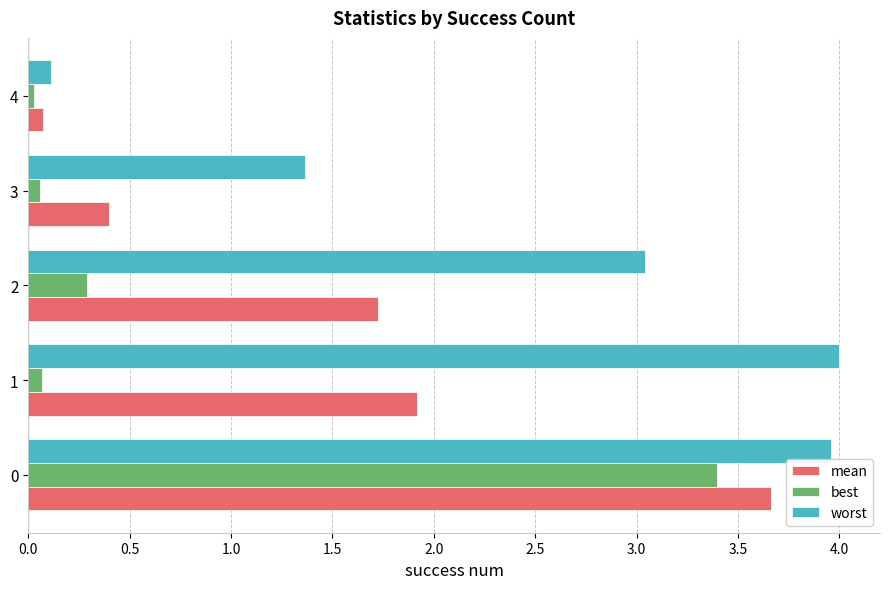

List the series in order of their overall mean, highest first.

worst, mean, best